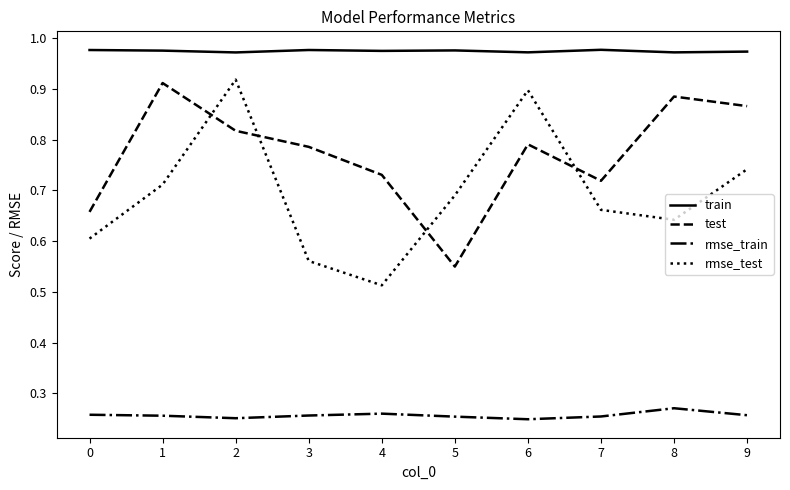

Count the rmse_test values in the range 0 to 1.

10